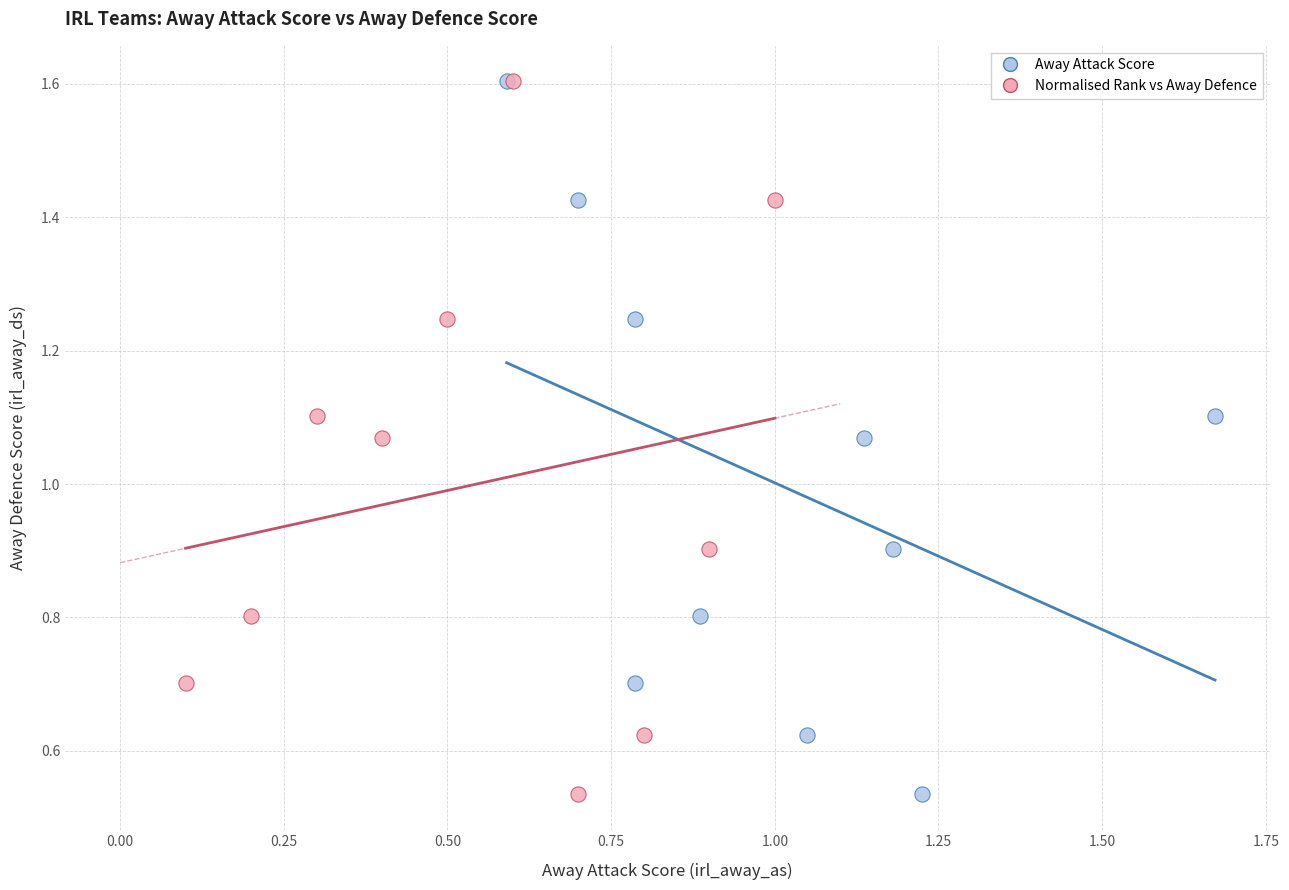

What are all the series names shown in the legend?

Away Attack Score, Normalised Rank vs Away Defence